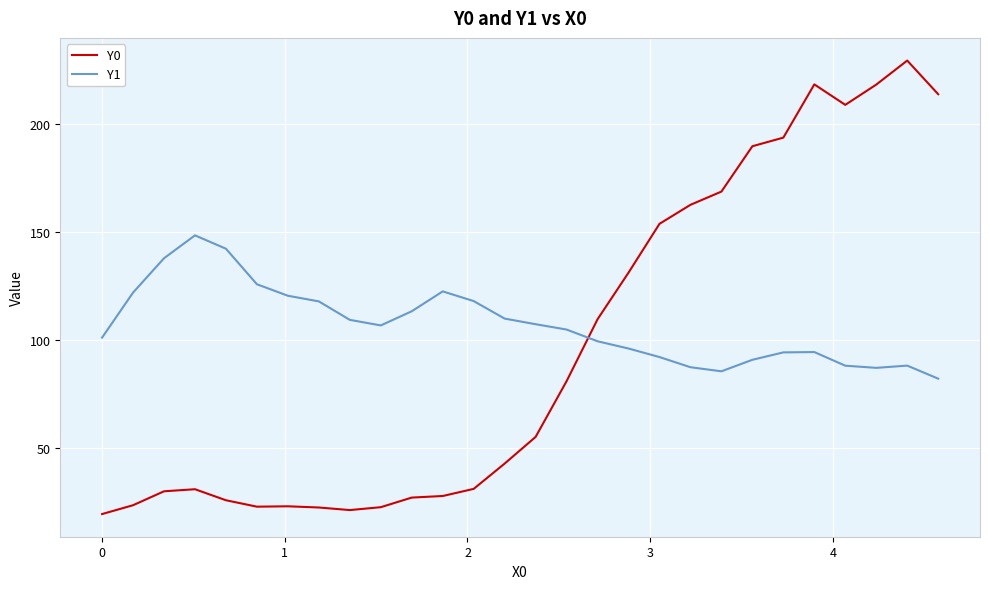

True or false: Y1 and Y0 intersect in this chart.

True